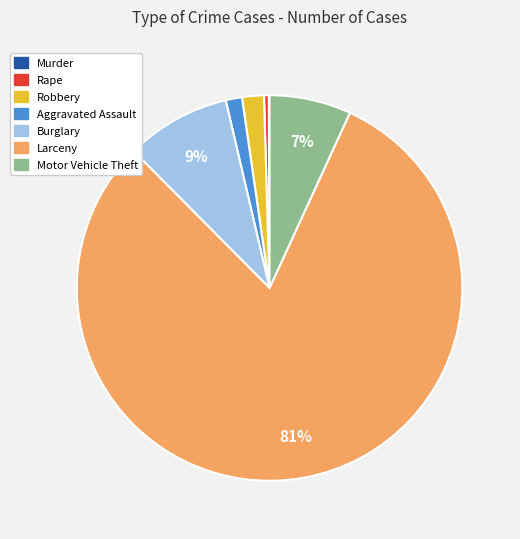

Combined, do Robbery and Burglary account for over 50%?

No